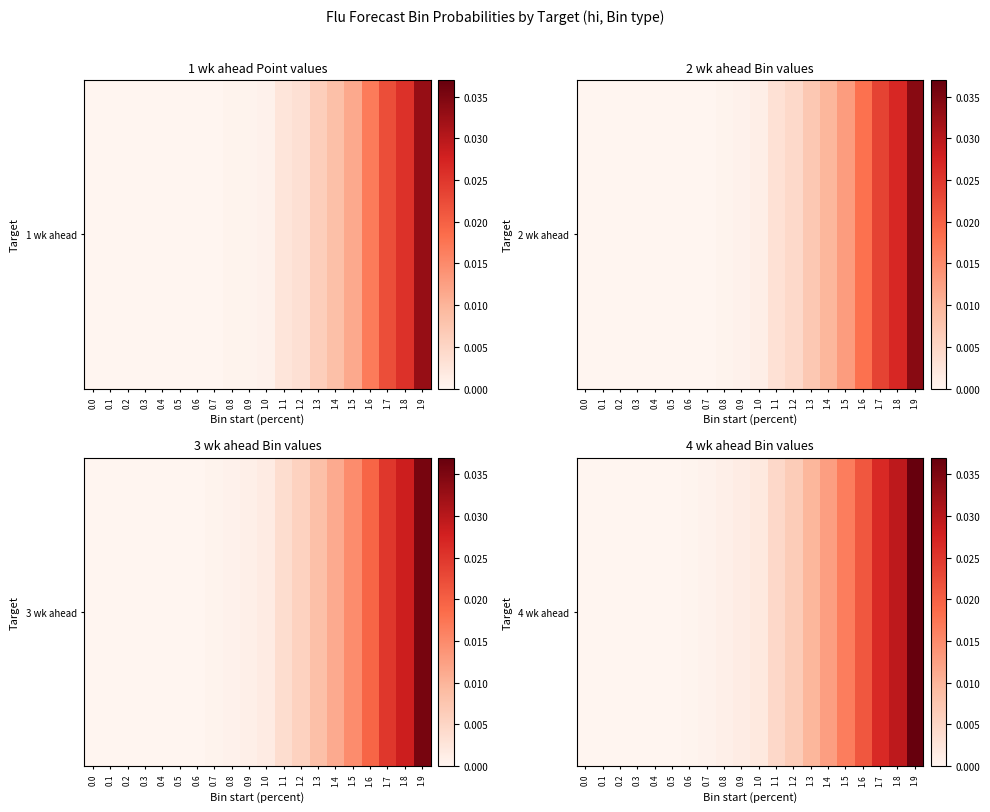

List the labels in order of value, smallest first.

0.0, 0.1, 0.2, 0.3, 0.4, 0.5, 0.6, 0.7, 0.8, 0.9, 1.0, 1.1, 1.2, 1.3, 1.4, 1.5, 1.6, 1.7, 1.8, 1.9